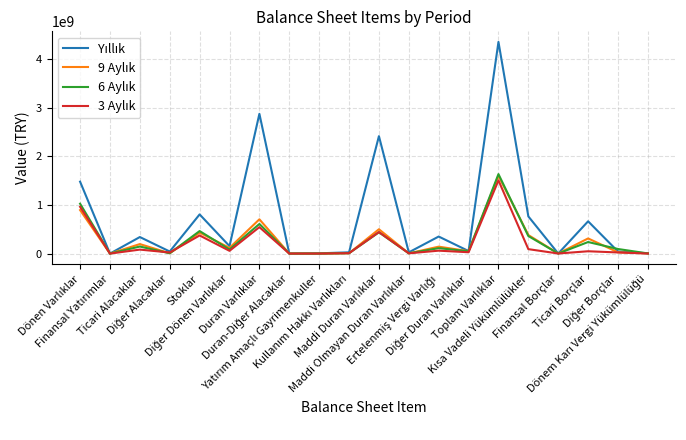

What is the greatest value displayed?

4353951808